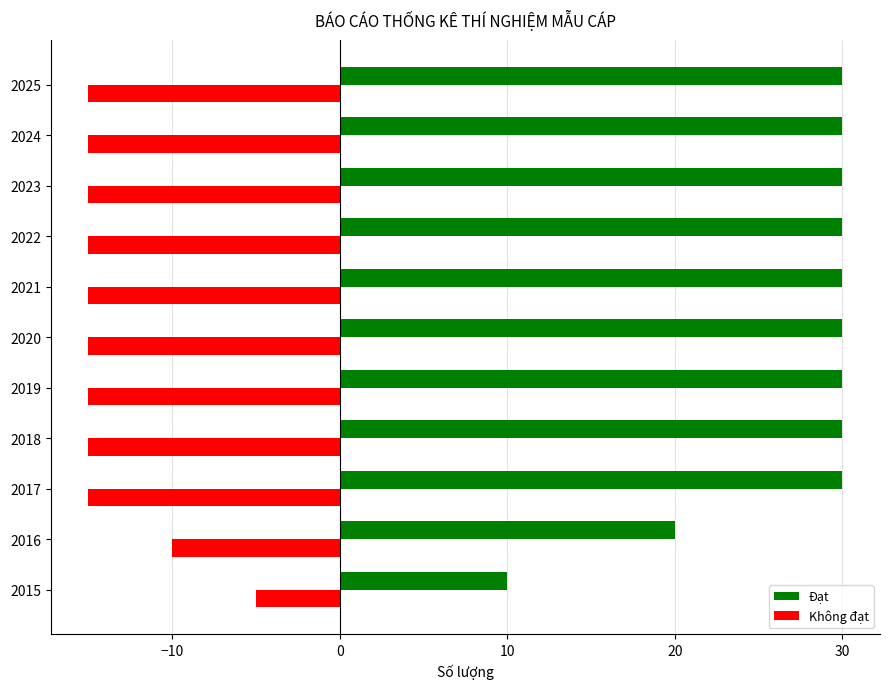

Is it true that Không đạt equals -22 at 2025?

False